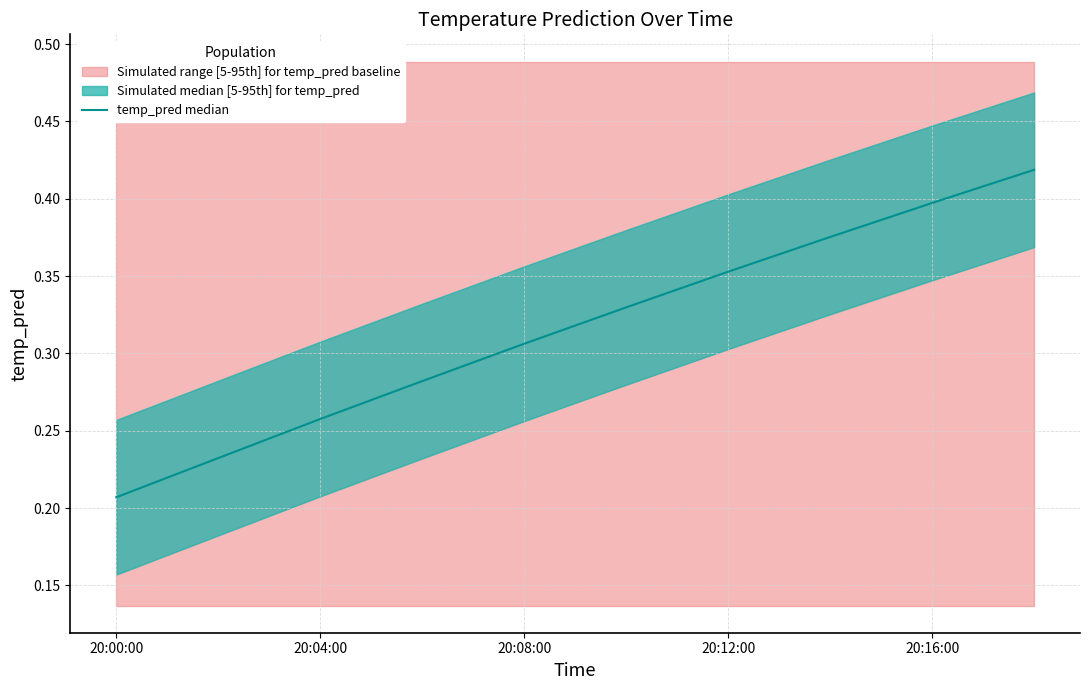

At which category does the chart reach its peak across all series?

9